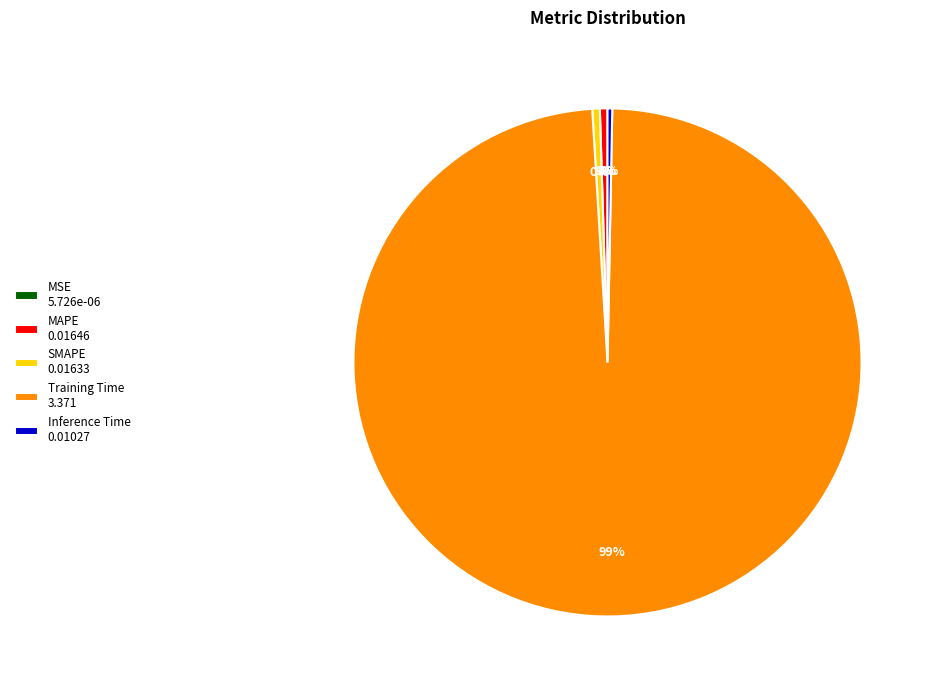

Is it true that Inference Time 0.01027 is 12% of the pie?

False